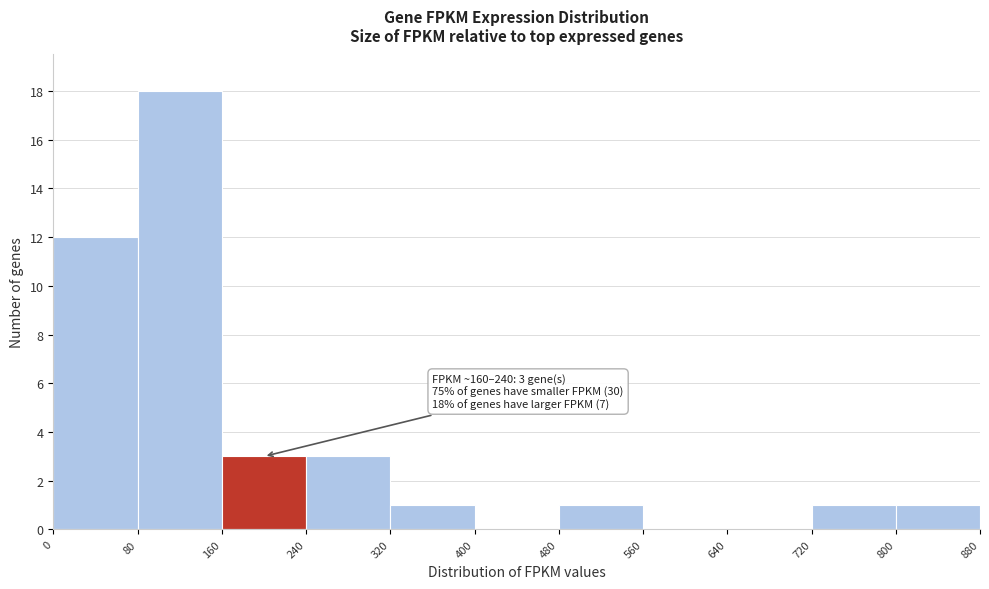

Which range on the x-axis has the tallest bar?

80 to 160